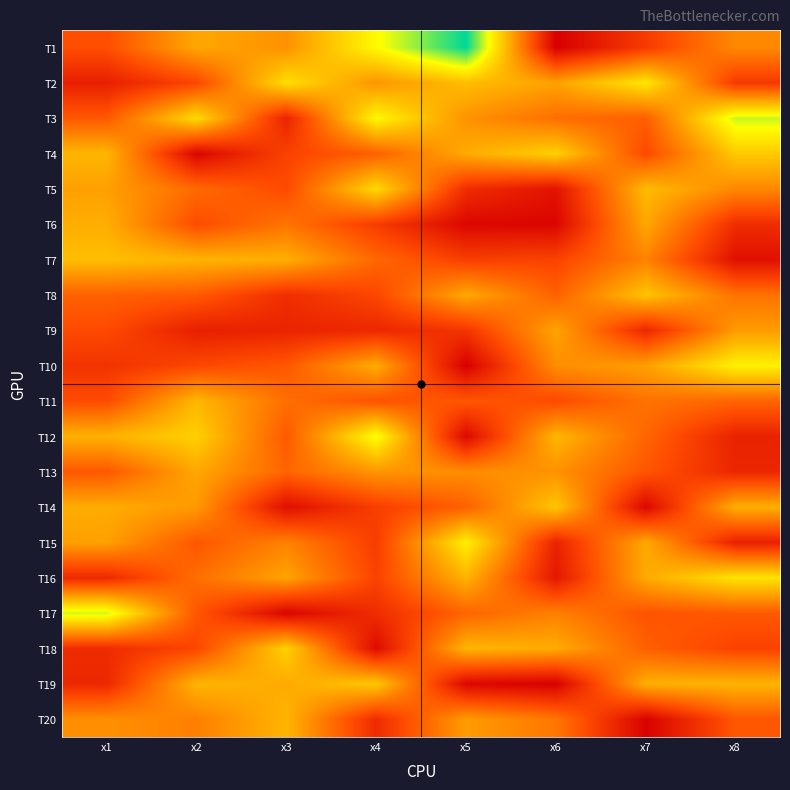

Reading left to right, extract all data points from this chart.

T1: x1=4.5	x2=7.0	x3=6.5	x4=9.4	x5=12.0	x6=2.0	x7=4.0	x8=6.2
T2: x1=3.1	x2=4.3	x3=8.6	x4=6.5	x5=7.7	x6=6.9	x7=8.8	x8=3.9
T3: x1=4.9	x2=8.5	x3=3.2	x4=9.3	x5=6.5	x6=5.5	x7=5.0	x8=10.0
T4: x1=7.5	x2=2.2	x3=4.2	x4=5.1	x5=7.2	x6=8.2	x7=4.4	x8=8.0
T5: x1=6.8	x2=5.3	x3=4.4	x4=8.5	x5=3.5	x6=2.7	x7=7.6	x8=6.2
T6: x1=7.2	x2=4.5	x3=5.6	x4=4.0	x5=2.2	x6=2.2	x7=7.1	x8=3.5
T7: x1=7.7	x2=7.4	x3=7.3	x4=5.2	x5=4.1	x6=4.2	x7=6.0	x8=2.5
T8: x1=5.1	x2=4.9	x3=3.5	x4=4.3	x5=7.1	x6=5.1	x7=7.9	x8=5.6
T9: x1=4.4	x2=3.0	x3=3.2	x4=3.3	x5=3.7	x6=7.0	x7=3.3	x8=6.7
T10: x1=3.7	x2=4.3	x3=4.8	x4=7.2	x5=2.0	x6=6.3	x7=6.8	x8=9.1
T11: x1=4.5	x2=7.5	x3=5.5	x4=4.7	x5=4.8	x6=4.4	x7=5.6	x8=5.2
T12: x1=7.3	x2=8.2	x3=4.9	x4=9.6	x5=2.3	x6=7.5	x7=5.2	x8=3.1
T13: x1=4.8	x2=7.0	x3=5.2	x4=6.6	x5=6.3	x6=6.5	x7=4.7	x8=3.3
T14: x1=7.2	x2=6.7	x3=2.5	x4=4.1	x5=5.1	x6=7.9	x7=2.2	x8=7.3
T15: x1=6.9	x2=4.8	x3=6.0	x4=4.0	x5=9.1	x6=3.1	x7=7.1	x8=3.1
T16: x1=3.4	x2=5.4	x3=6.9	x4=4.2	x5=7.4	x6=2.8	x7=7.1	x8=8.8
T17: x1=10.0	x2=4.8	x3=2.2	x4=3.5	x5=5.2	x6=6.0	x7=4.7	x8=4.9
T18: x1=3.5	x2=4.3	x3=8.2	x4=2.4	x5=7.4	x6=7.2	x7=5.0	x8=4.2
T19: x1=3.3	x2=7.4	x3=7.1	x4=8.0	x5=2.3	x6=2.0	x7=7.3	x8=7.4
T20: x1=6.4	x2=5.9	x3=7.4	x4=3.4	x5=6.7	x6=5.7	x7=2.1	x8=4.8